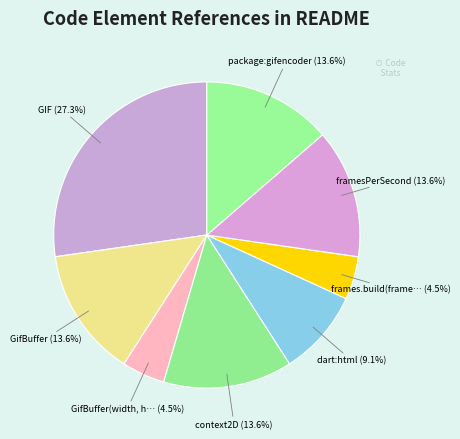

How many segments does this pie chart have?

8